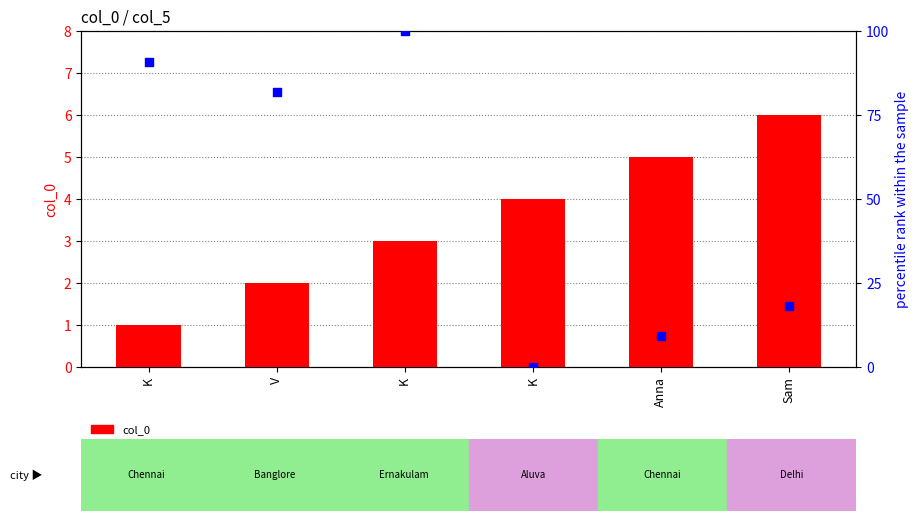

Which series has the largest total across all categories?

col_5 (percentile rank)